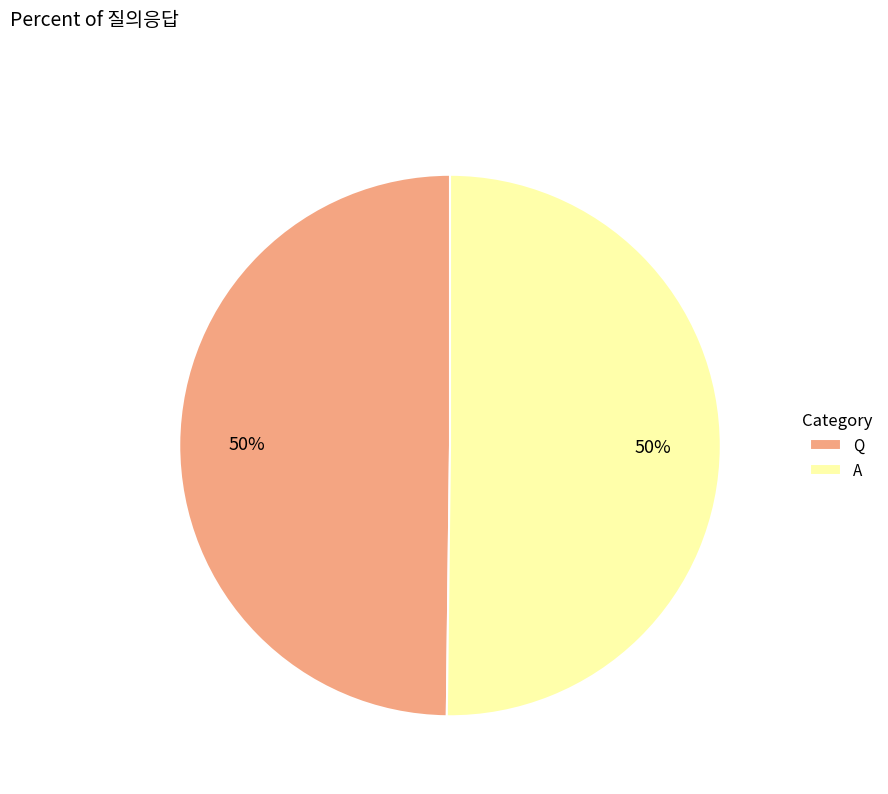

True or false: A accounts for 50% of the total.

True